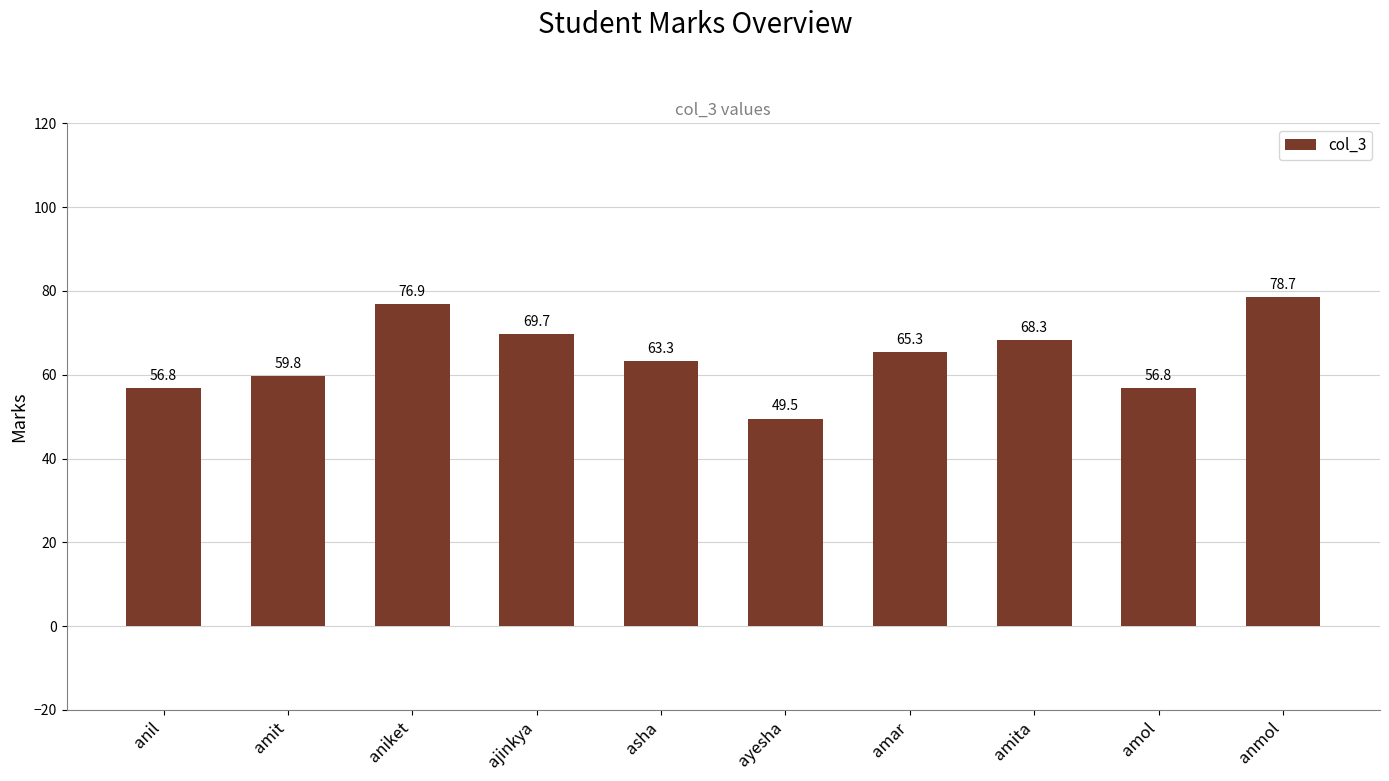

What is the maximum value shown in the chart?

78.7